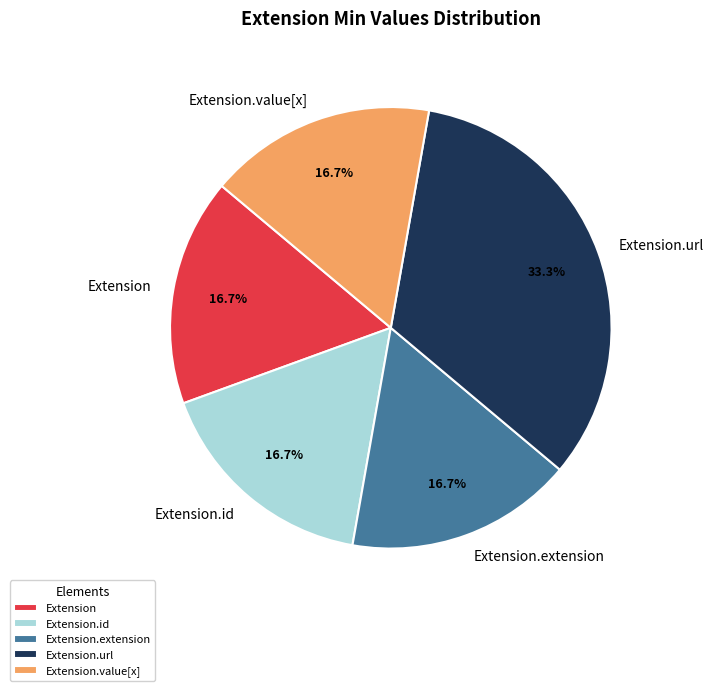

What is the largest slice in the pie chart?

Extension.url